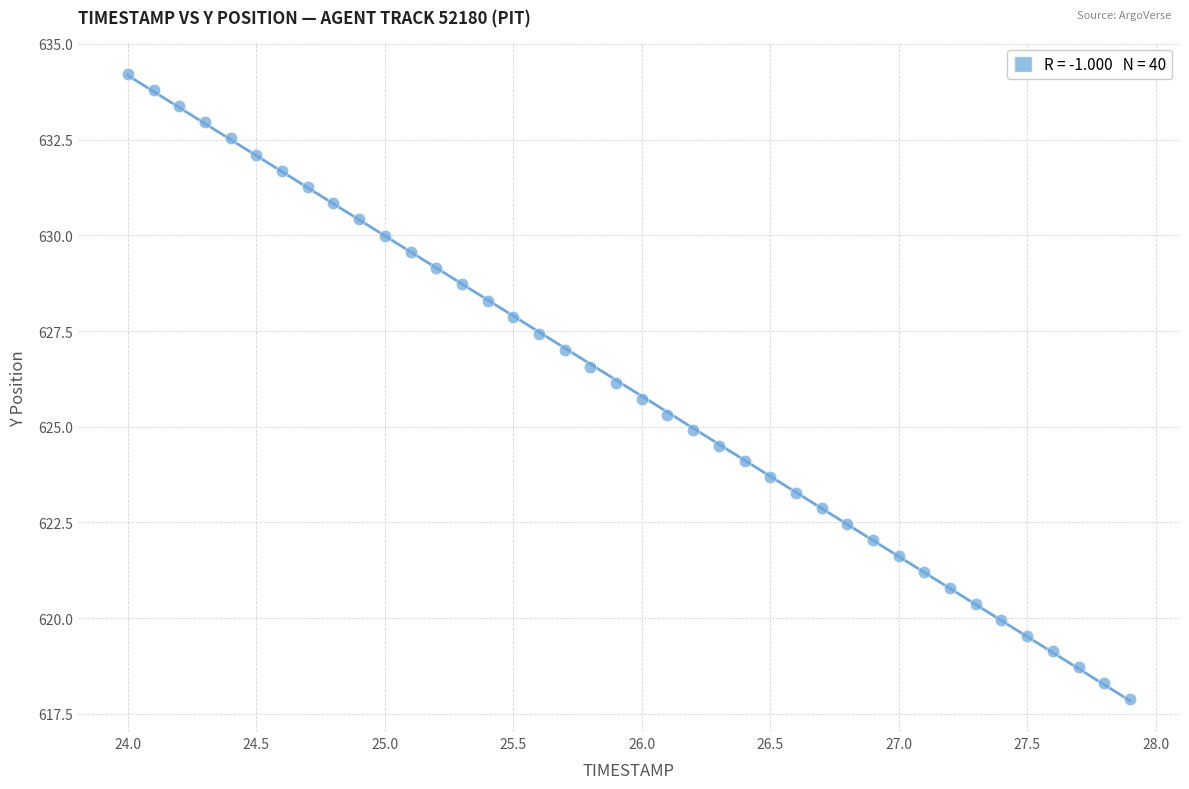

What is the range of Y values (max minus min)?

16.3